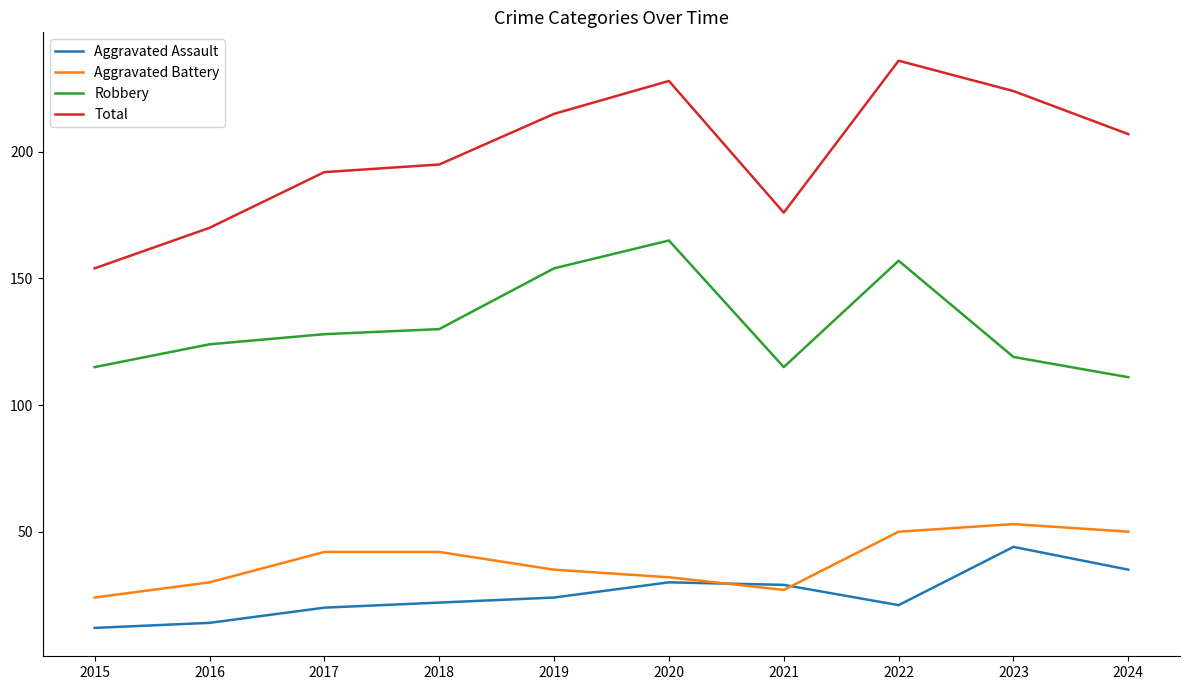

Reading right to left, what are all the values shown in this chart?

Aggravated Assault: 2024=35	2023=44	2022=21	2021=29	2020=30	2019=24	2018=22	2017=20	2016=14	2015=12
Aggravated Battery: 2024=50	2023=53	2022=50	2021=27	2020=32	2019=35	2018=42	2017=42	2016=30	2015=24
Robbery: 2024=111	2023=119	2022=157	2021=115	2020=165	2019=154	2018=130	2017=128	2016=124	2015=115
Total: 2024=207	2023=224	2022=236	2021=176	2020=228	2019=215	2018=195	2017=192	2016=170	2015=154